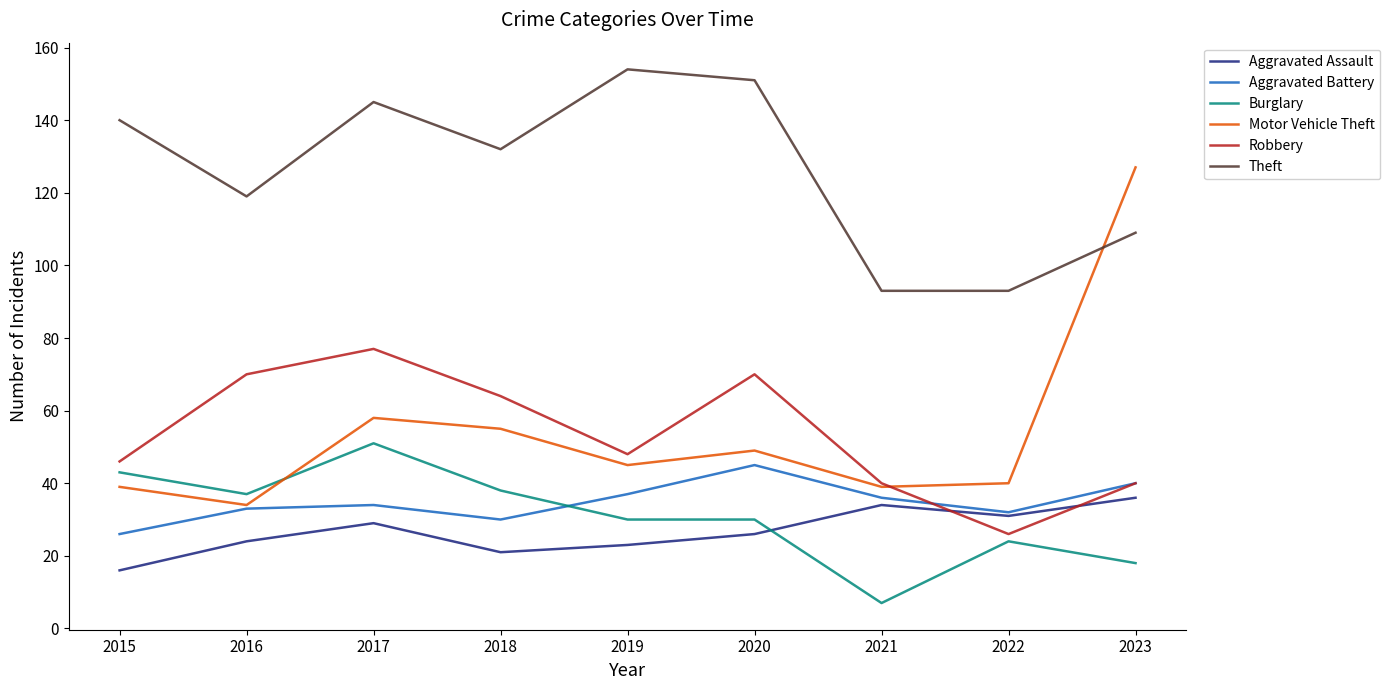

Which series changed the most between 2018 and 2022?

Theft